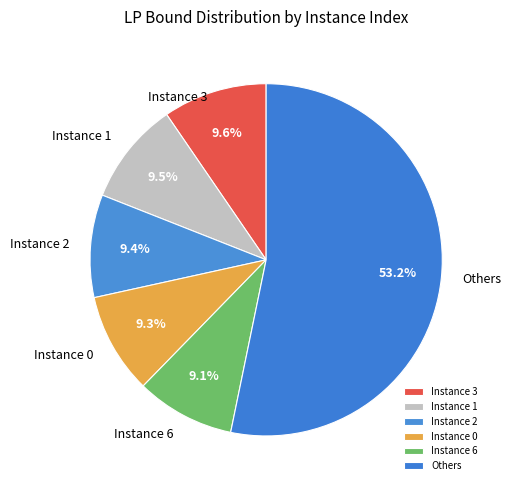

Which has a higher value, Instance 3 or Others?

Others